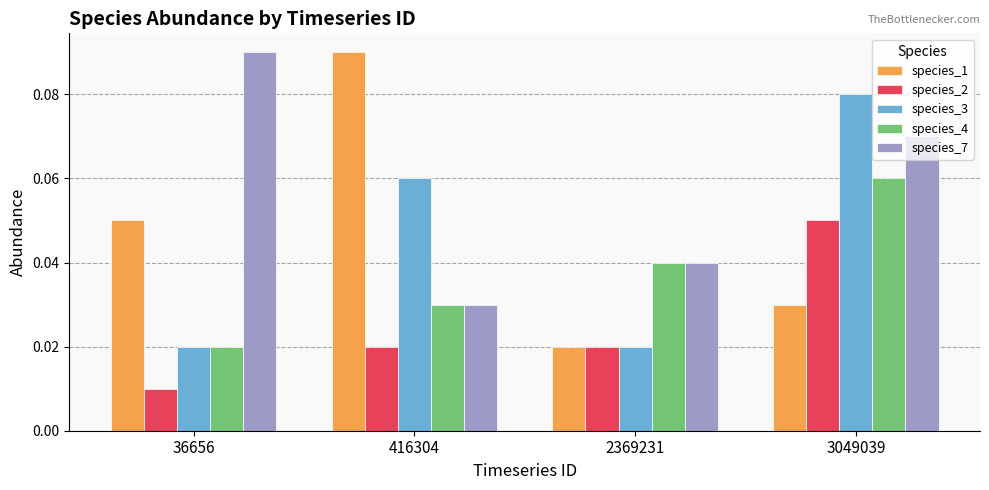

At which label does species_4 reach its minimum?

36656